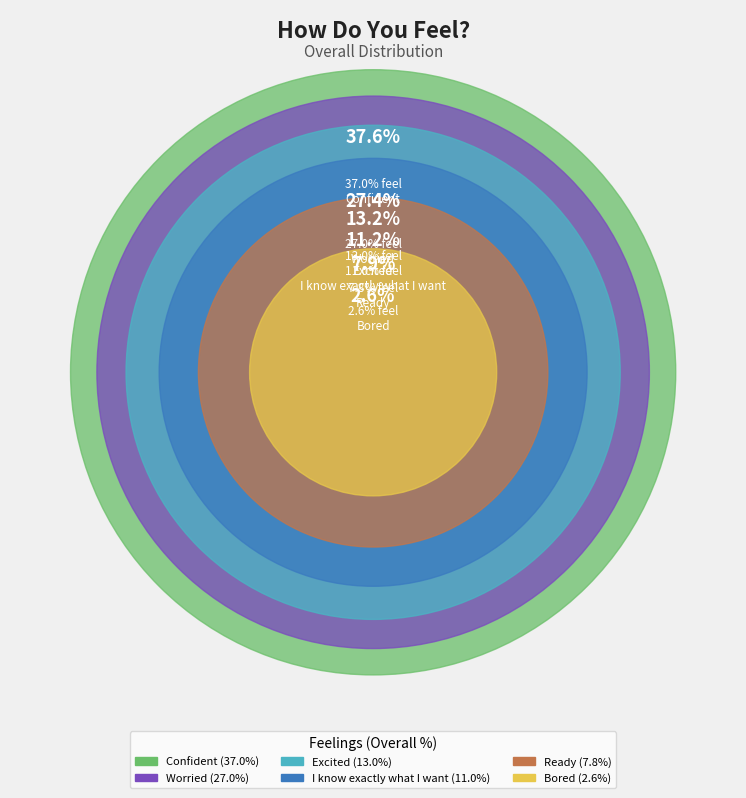

To the nearest percent, what percentage of the pie is Ready?

8%